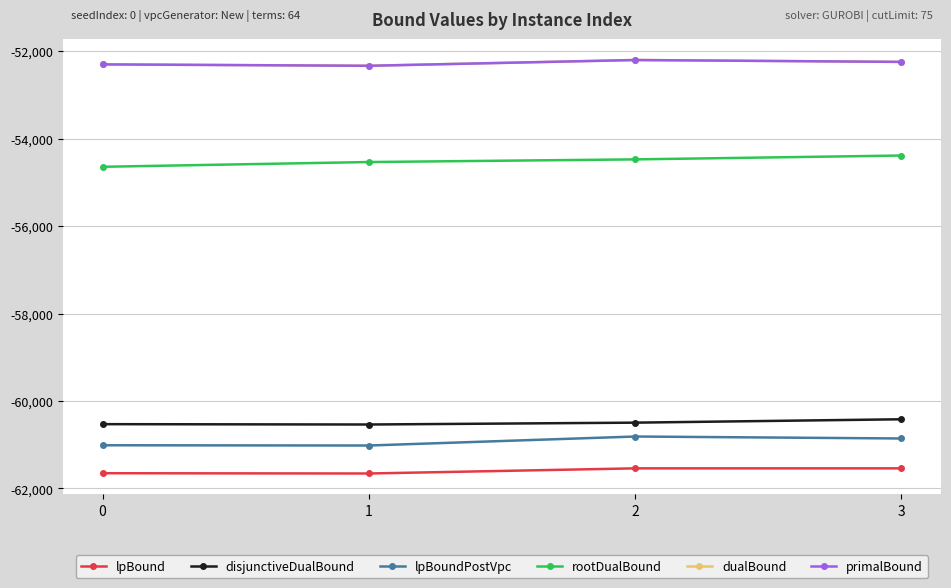

Is this an area chart (filled region under the line)?

No